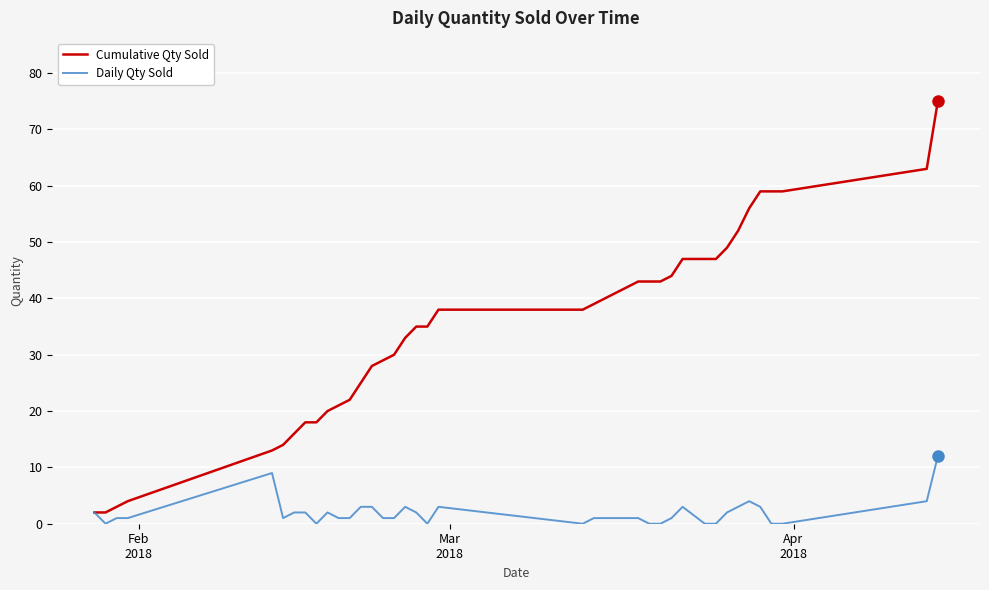

Which series has the largest range (max minus min)?

Cumulative Qty Sold